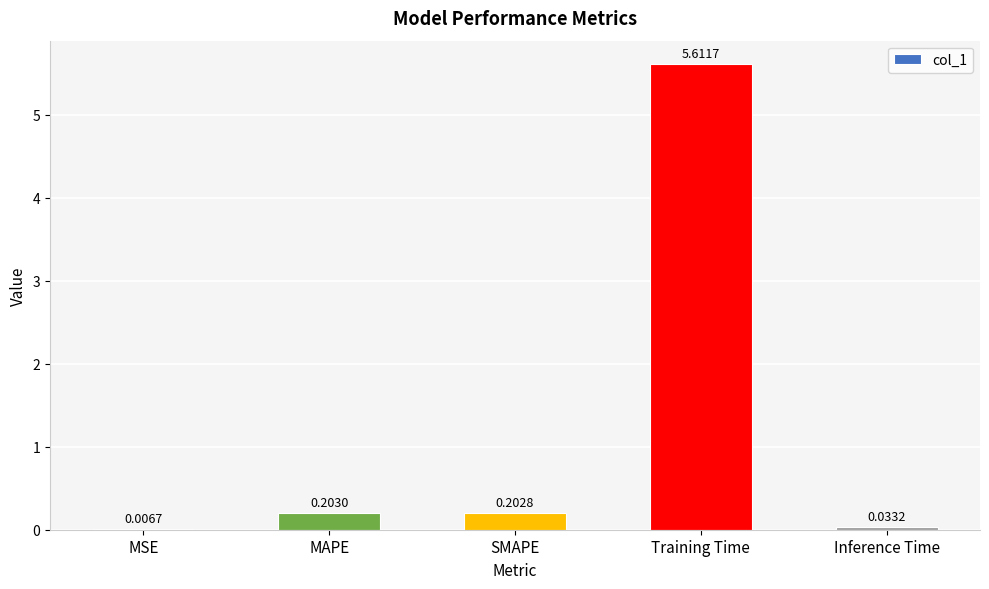

What is the sum of all values?

6.1